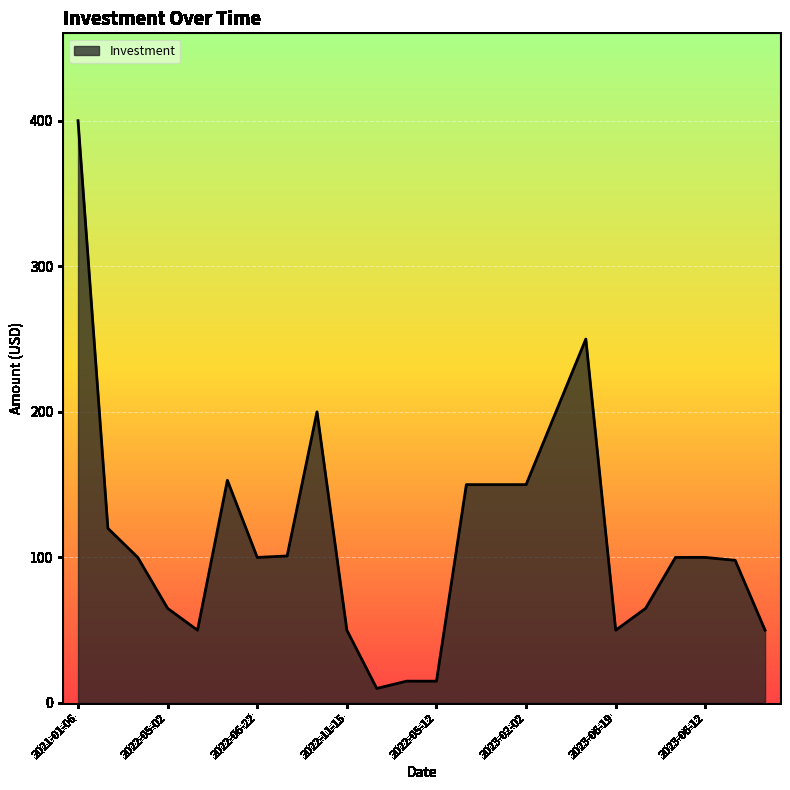

Does the chart have visible grid lines?

Yes